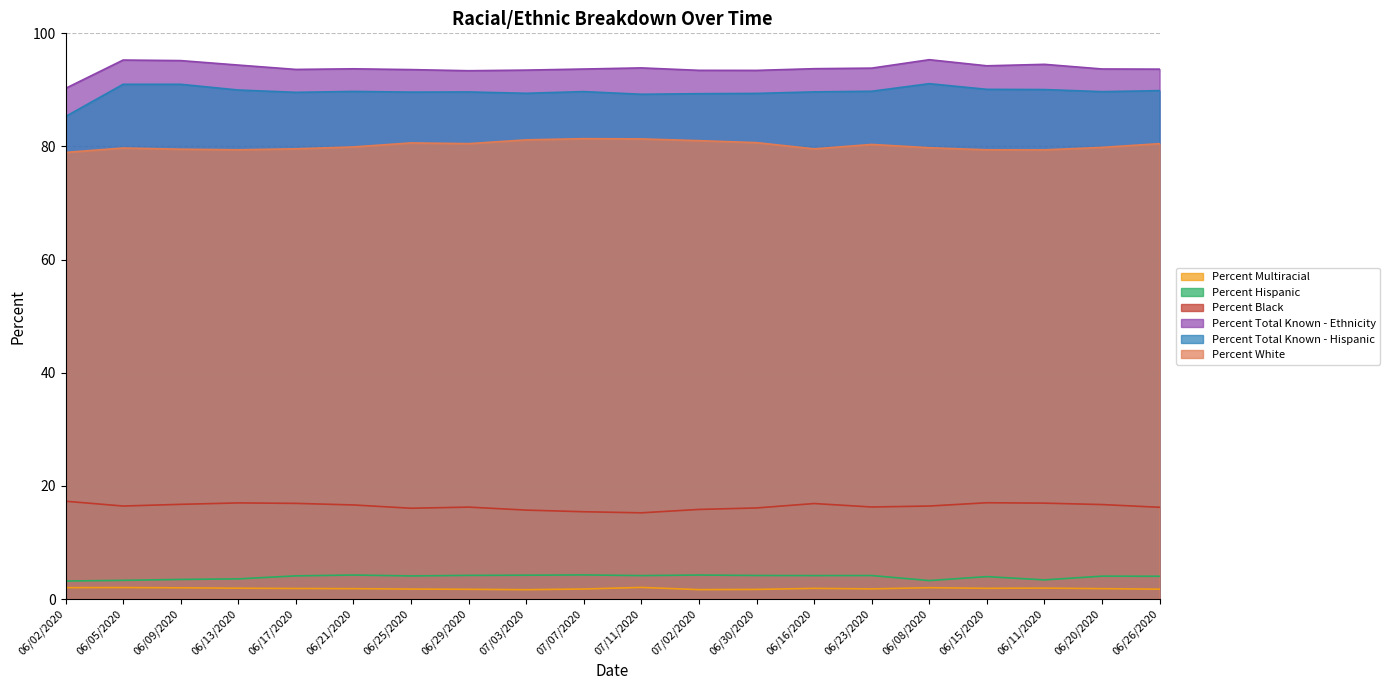

Which series changed the most between 06/29/2020 and 07/11/2020?

Percent Black